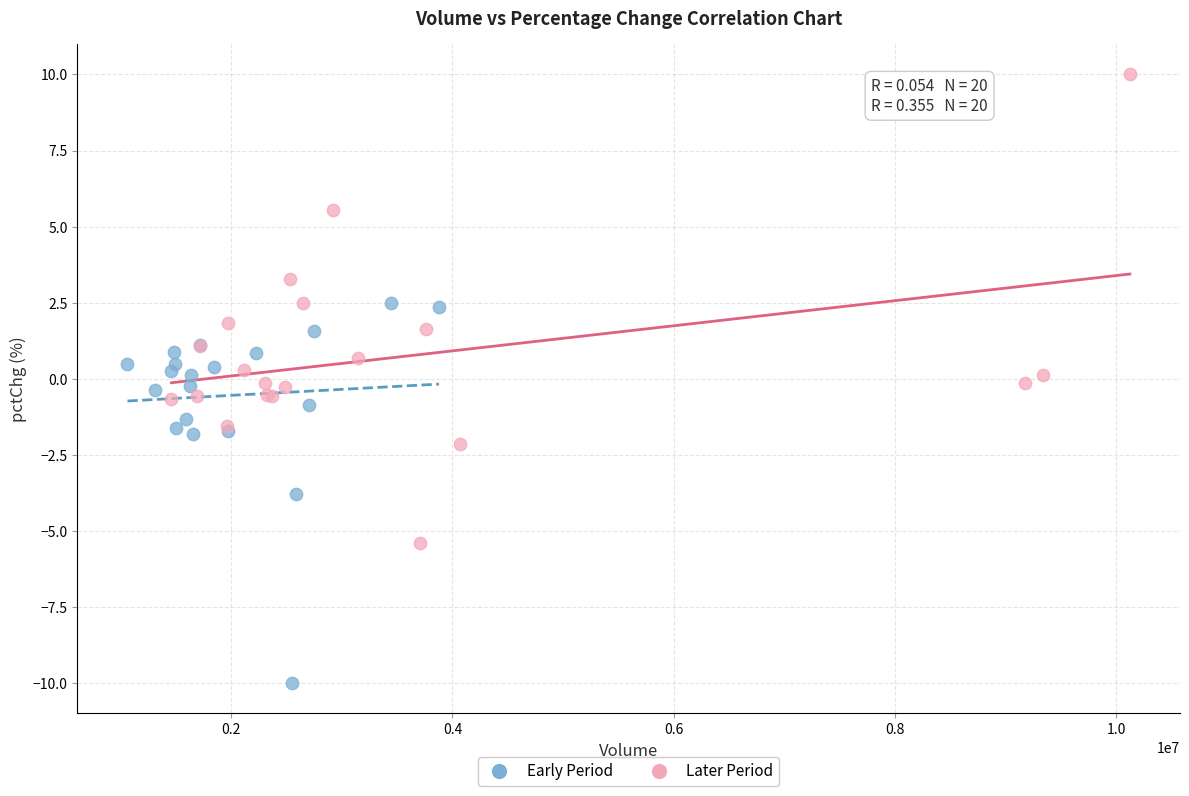

Which series contains the highest Y value?

Later Period